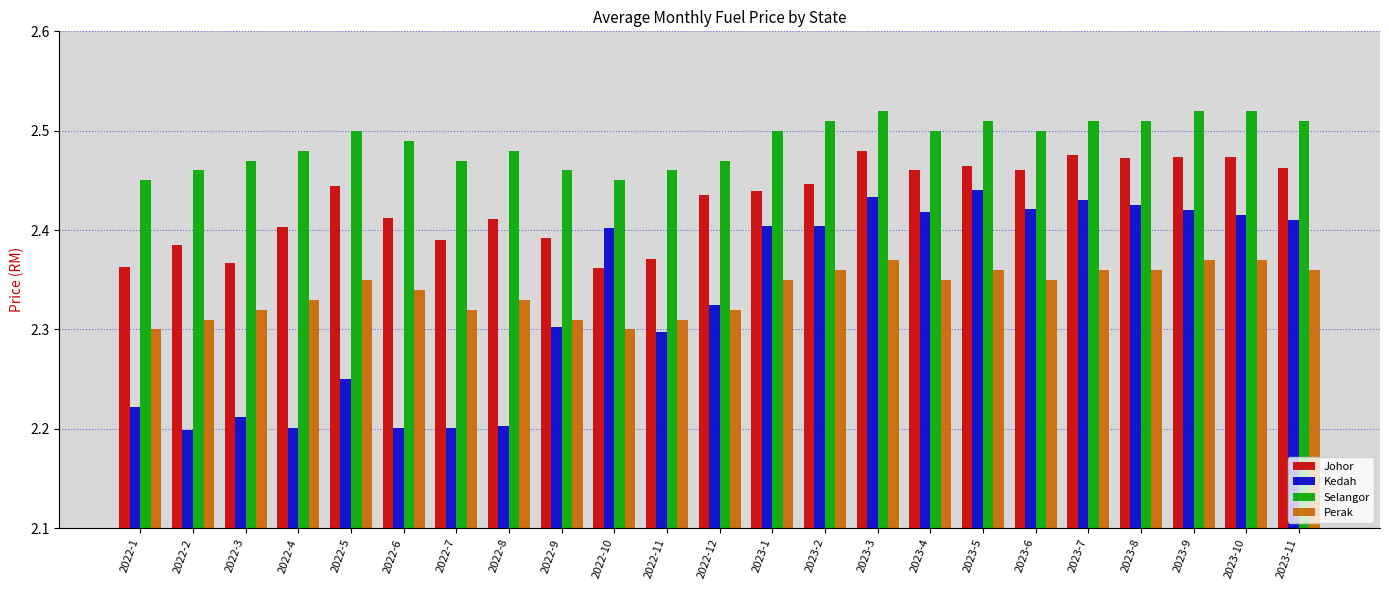

Count the Johor values in the range 2 to 3.

23